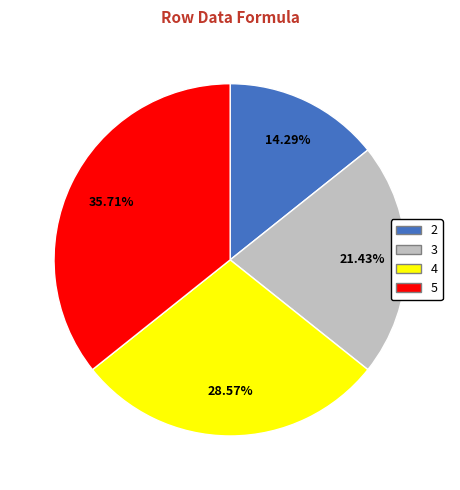

Is the sum of 2 and 3 greater than half?

No